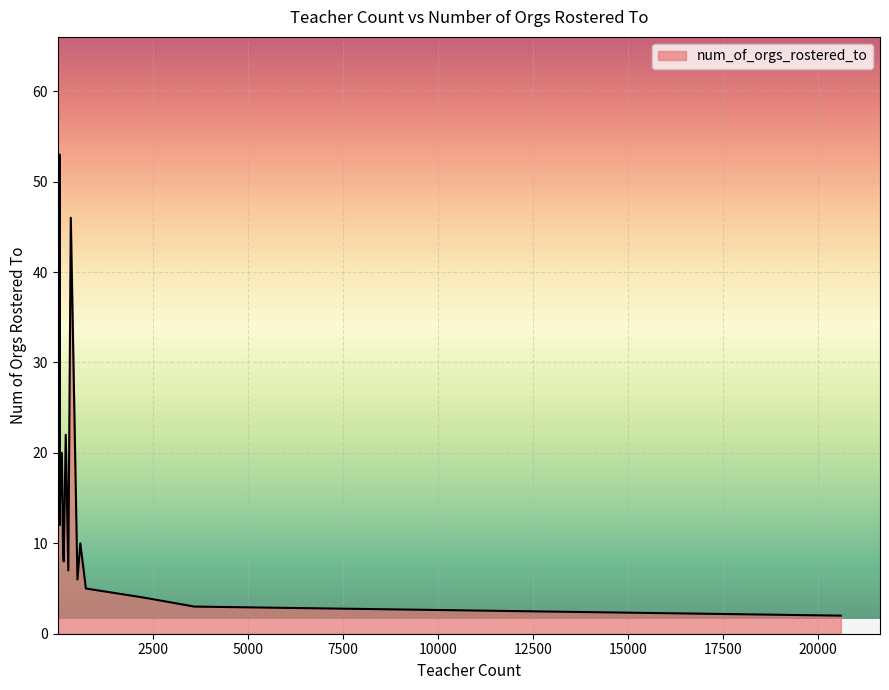

The value at 168 is 4. True or false?

False